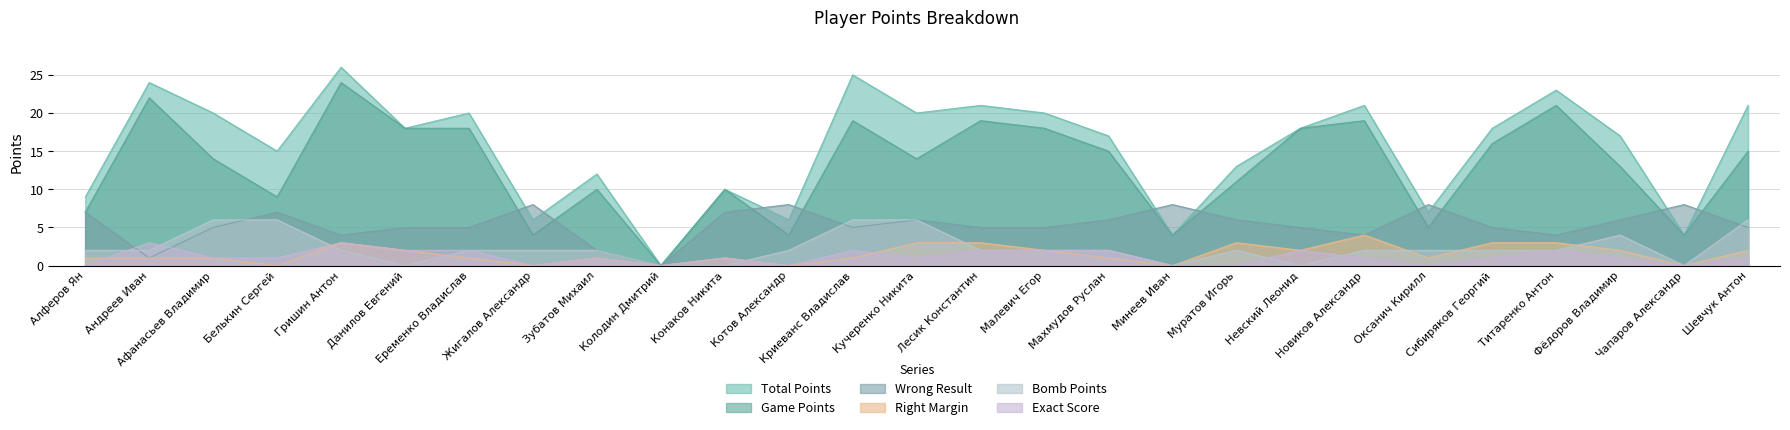

Reading left to right, extract all data points from this chart.

Total Points: 9	24	20	15	26	18	20	6	12	0	10	6	25	20	21	20	17	4	13	18	21	7	18	23	17	4	21
Game Points: 7	22	14	9	24	18	18	4	10	0	10	4	19	14	19	18	15	4	11	18	19	5	16	21	13	4	15
Wrong Result: 7	1	5	7	4	5	5	8	2	0	7	8	5	6	5	5	6	8	6	5	4	8	5	4	6	8	5
Right Margin: 1	1	1	0	3	2	1	0	1	0	1	0	1	3	3	2	1	0	3	2	4	1	3	3	2	0	2
Bomb Points: 2	2	6	6	2	0	2	2	2	0	0	2	6	6	2	2	2	0	2	0	2	2	2	2	4	0	6
Exact Score: 0	3	1	1	3	2	2	0	1	0	1	0	2	1	2	2	2	0	0	2	1	0	1	2	1	0	1